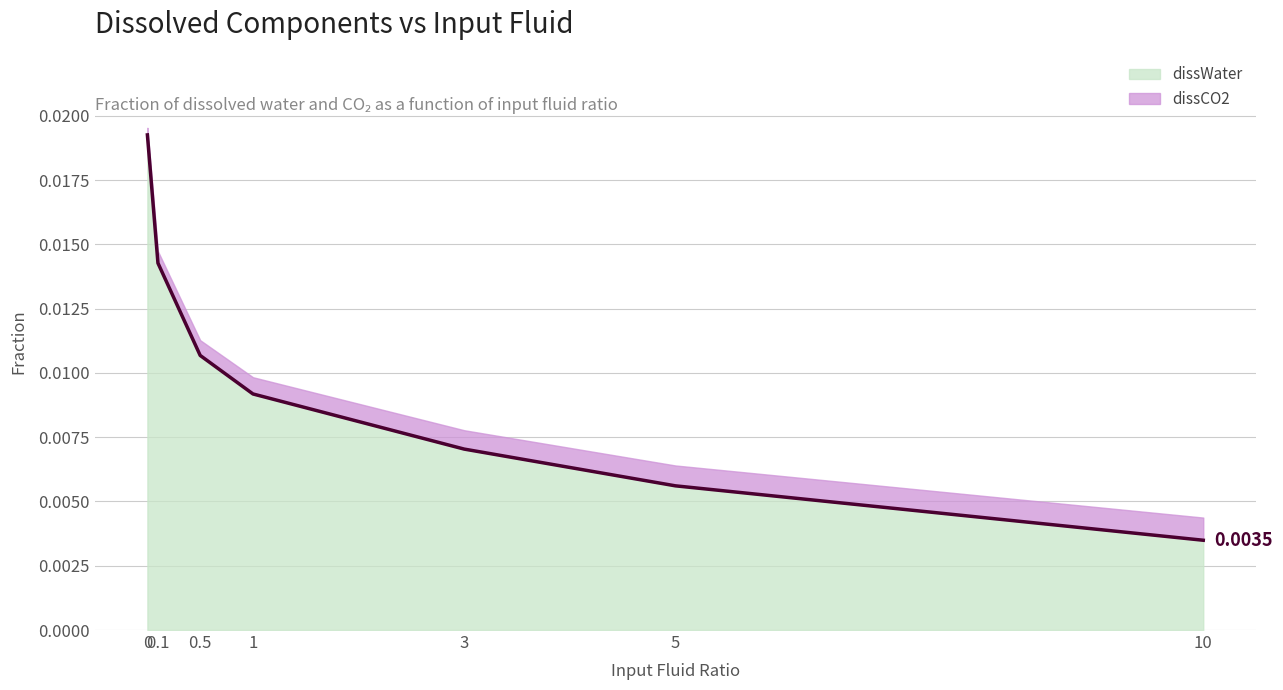

Which has a higher value, 3 or 5?

3